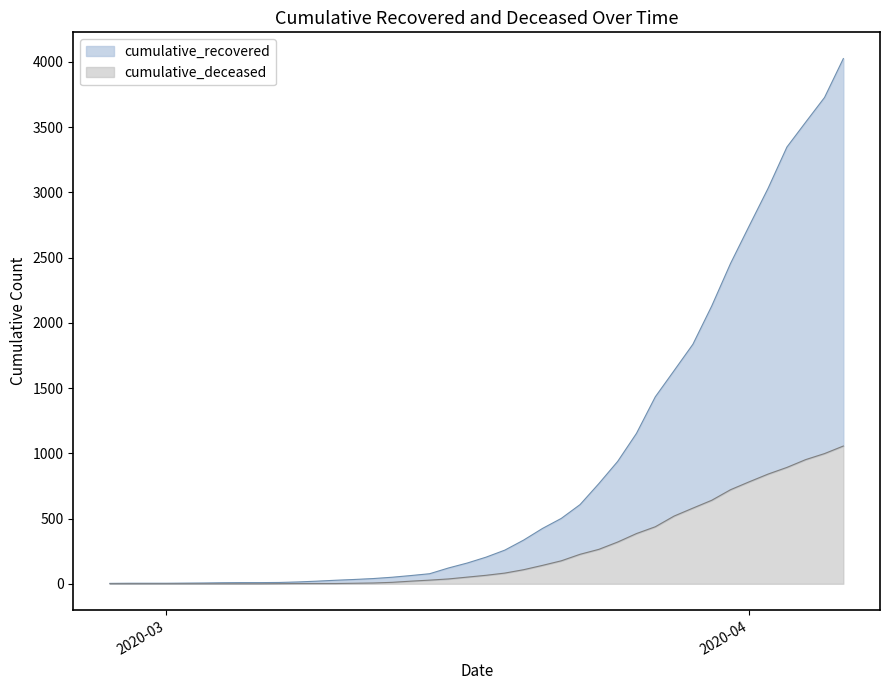

True or false: cumulative_recovered and cumulative_deceased intersect in this chart.

False